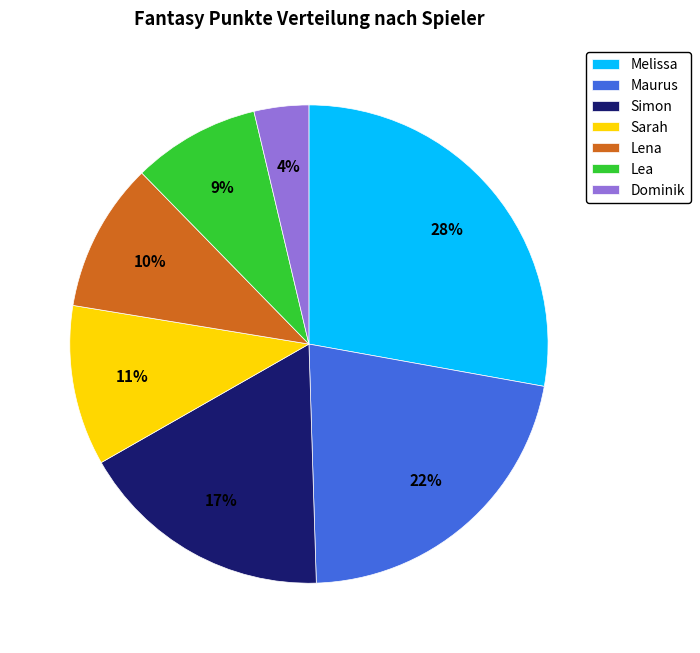

What is the largest slice in the pie chart?

Melissa